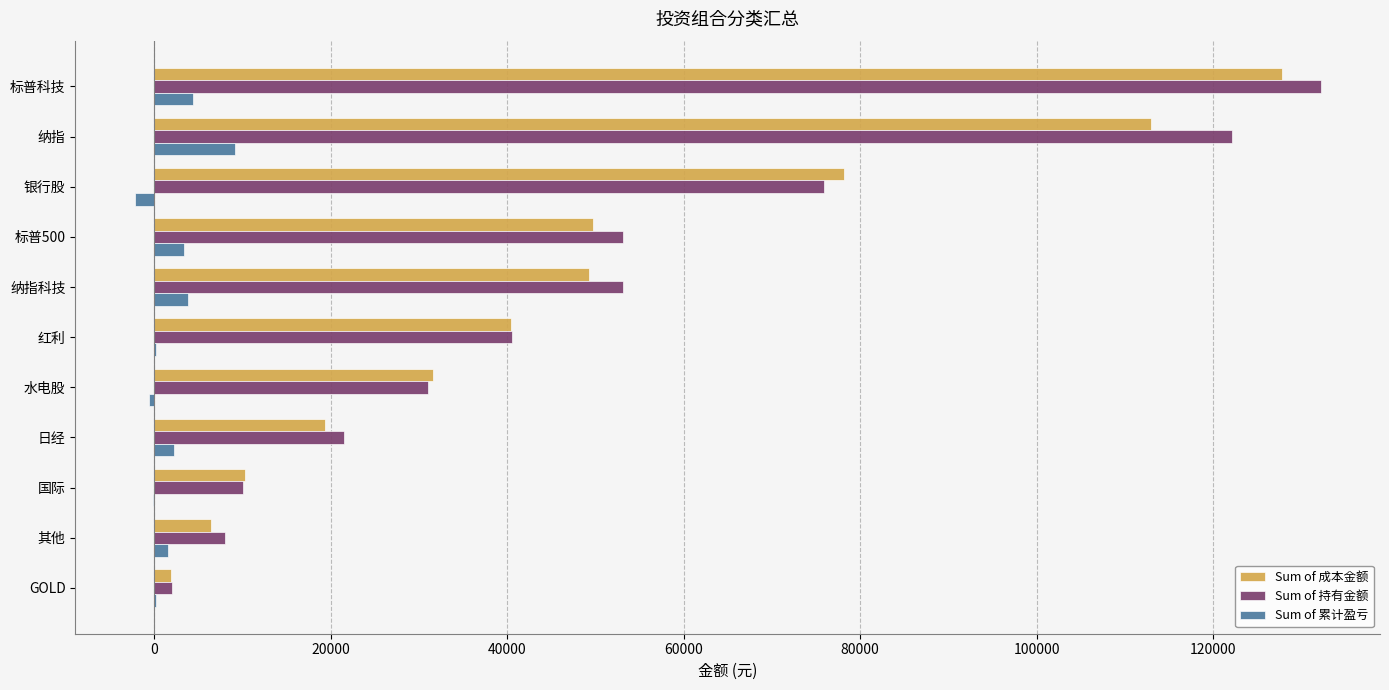

Which series changed the most between 纳指 and GOLD?

Sum of 持有金额